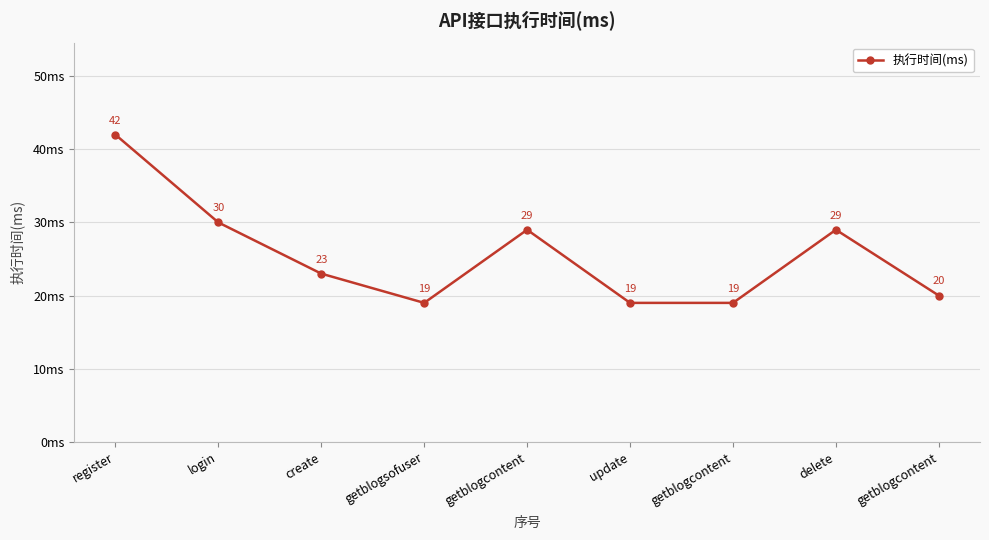

Rank the categories by value from lowest to highest.

getblogsofuser, update, getblogcontent, getblogcontent, create, getblogcontent, delete, login, register